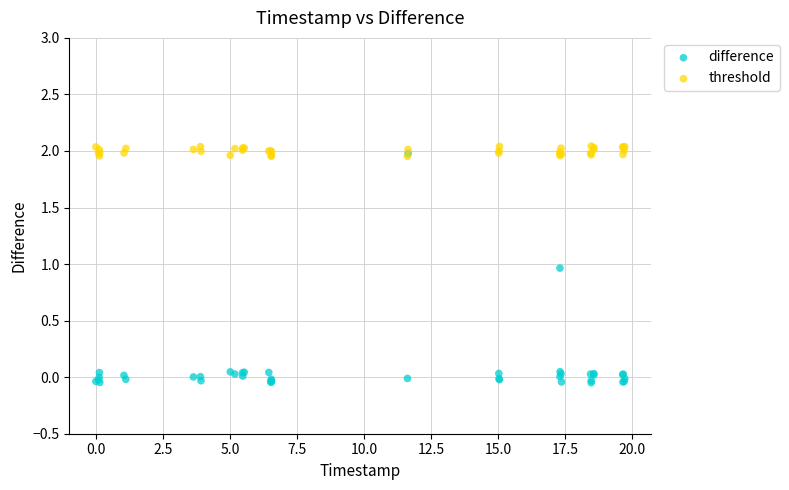

What are all the series names shown in the legend?

difference, threshold